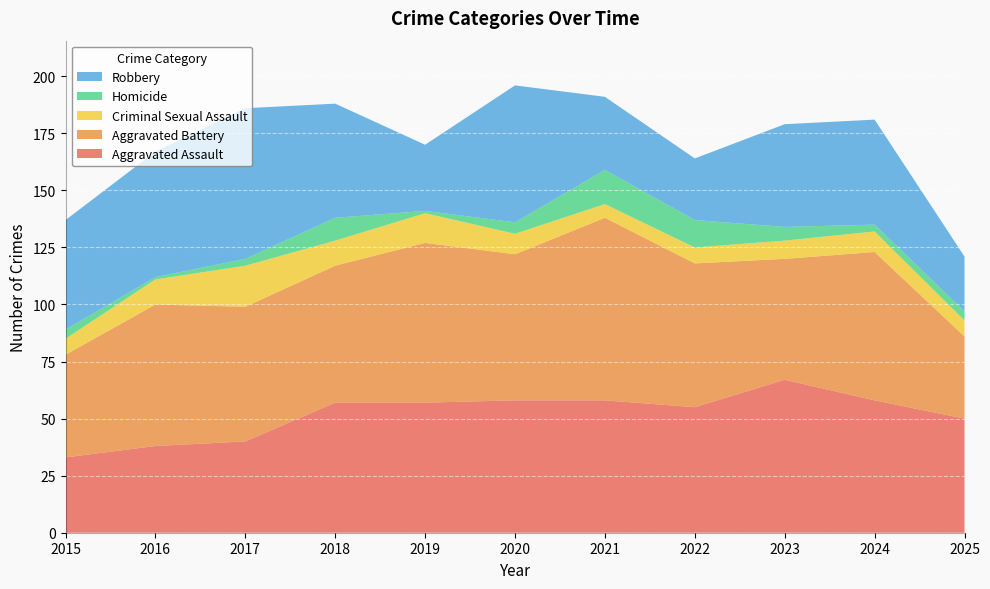

Reading left to right, extract all data points from this chart.

Aggravated Assault: 33	38	40	57	57	58	58	55	67	58	50
Aggravated Battery: 45	62	59	60	70	64	80	63	53	65	36
Criminal Sexual Assault: 7	11	18	11	13	9	6	7	8	9	7
Homicide: 4	1	3	10	1	5	15	12	6	3	4
Robbery: 48	55	66	50	29	60	32	27	45	46	24